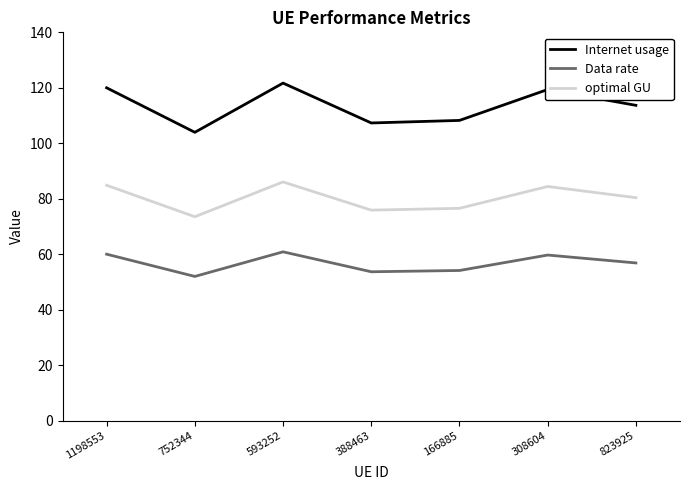

How many lines are shown in the chart?

3